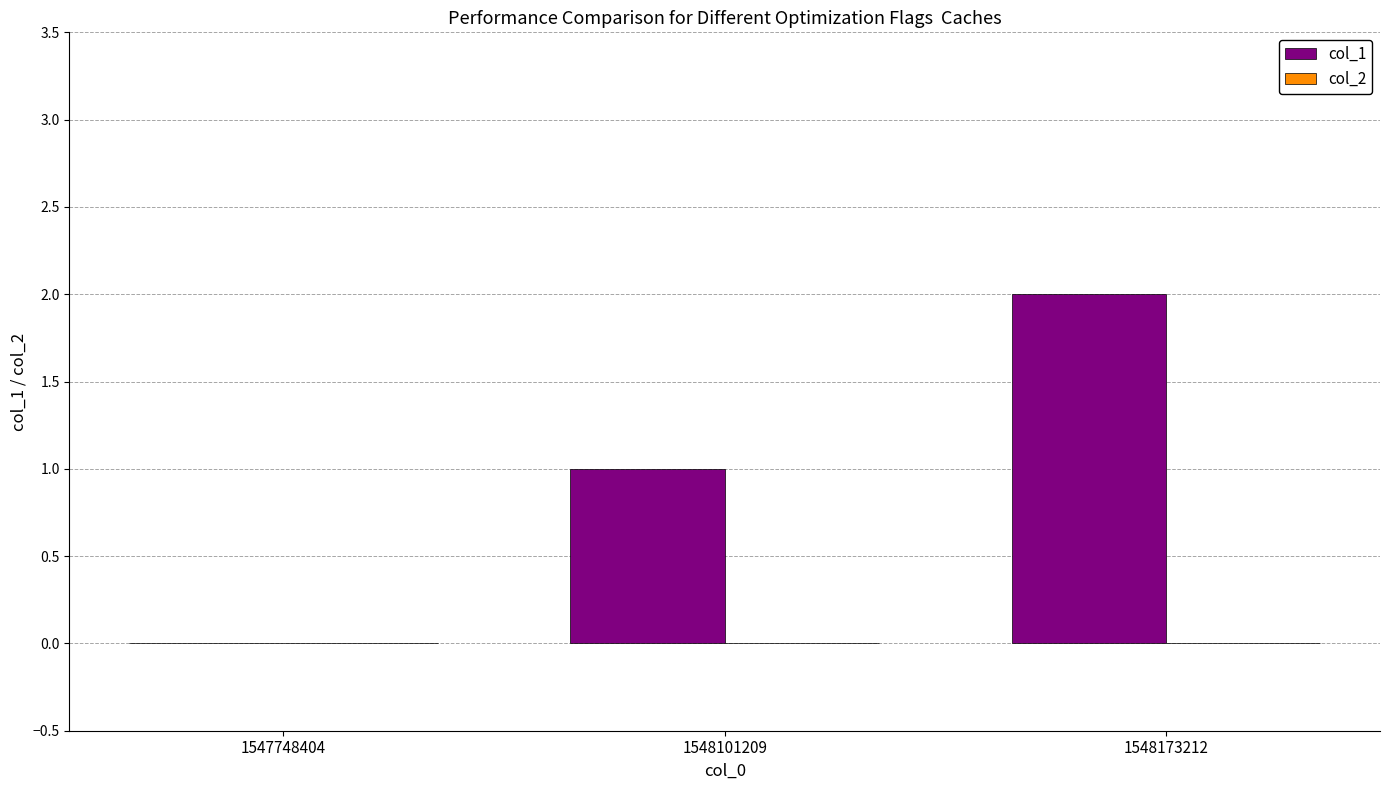

What is the change in value from 1547748404 to 1548173212?

+2